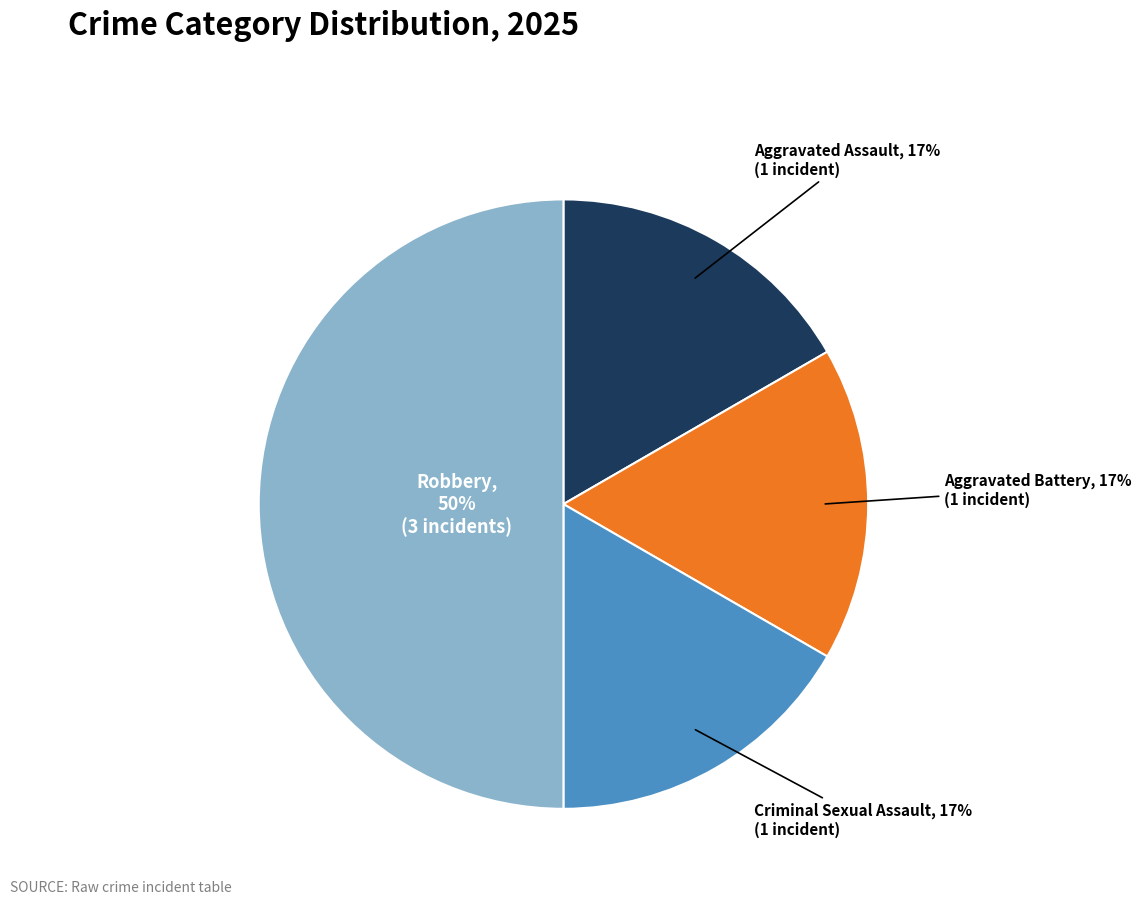

To the nearest percent, what is the difference between the largest and smallest slice percentages?

33%